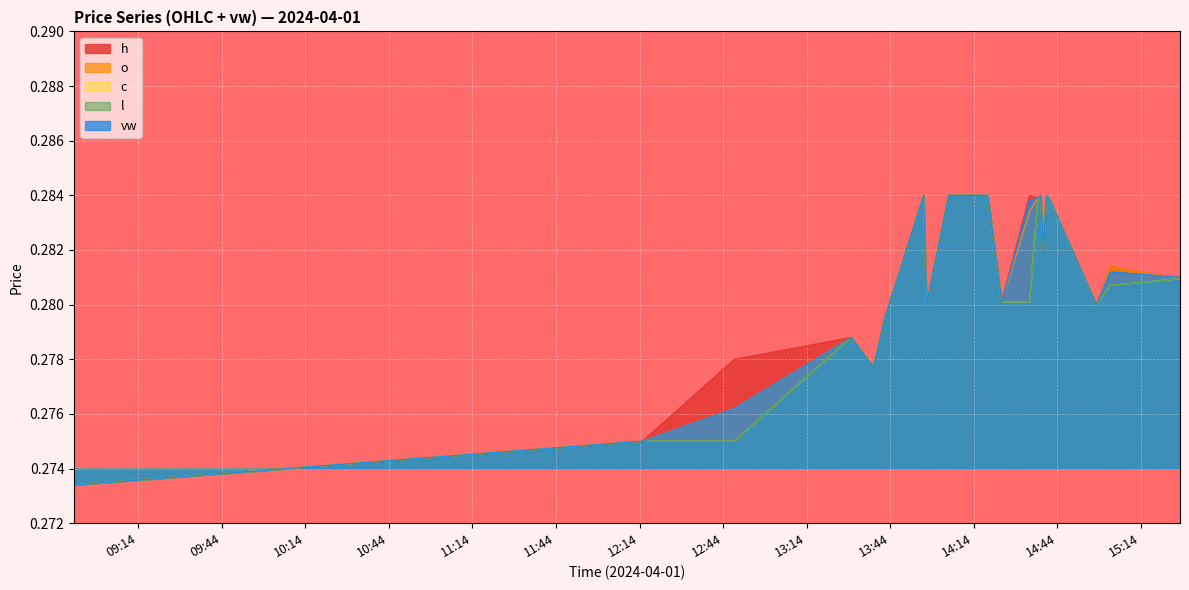

What is the label of the 19th point from the left?

2024-04-01 15:03:00